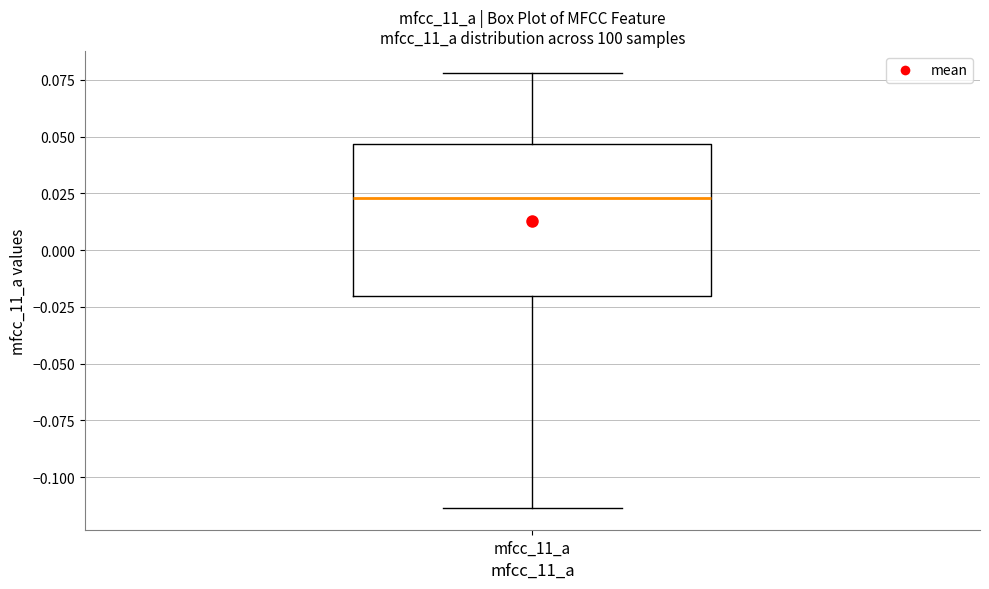

Where does the lower whisker of the box for mfcc_11_a end on the y-axis? The values are not printed on the chart, so give them approximately, as read against the axis.

-0.115